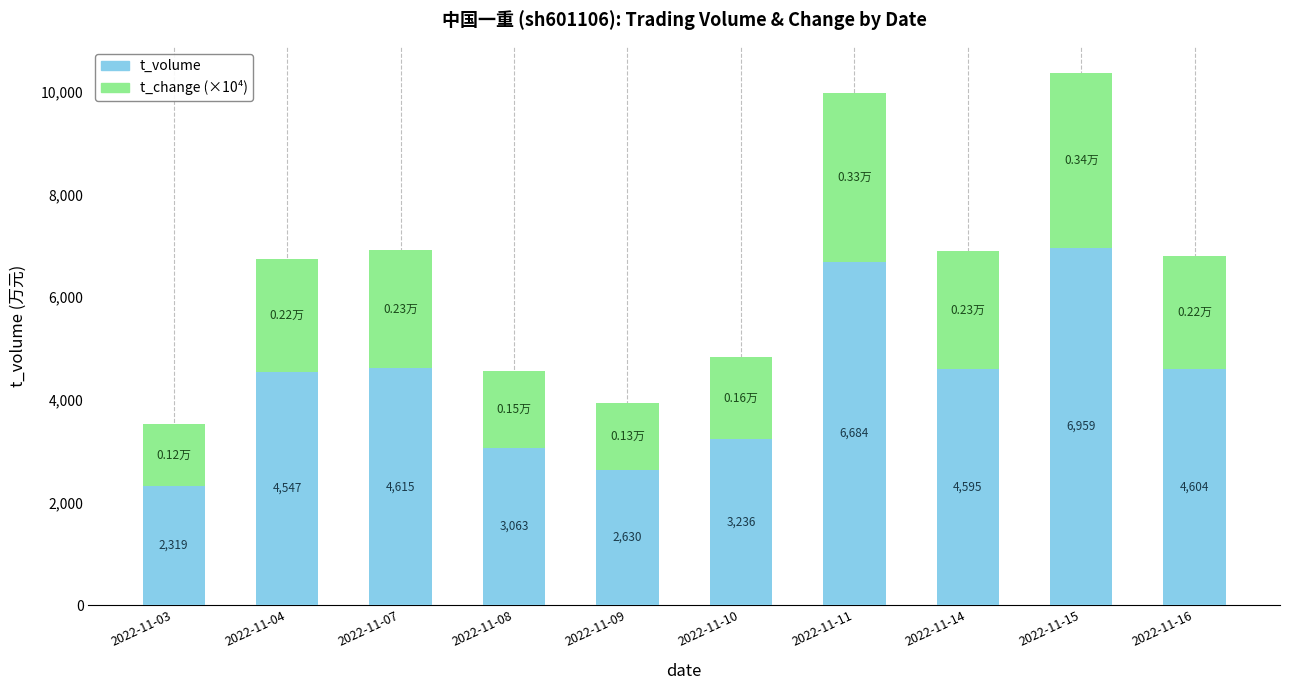

At which category is the sum across all series the highest?

2022-11-15